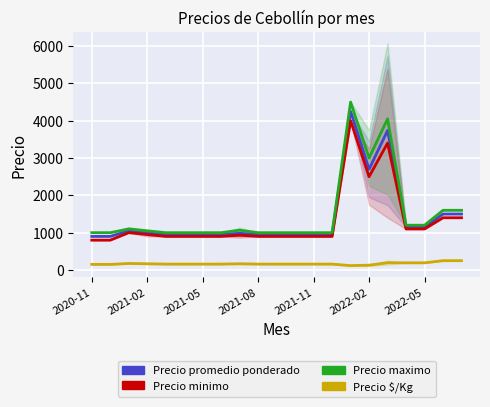

What are all the series names shown in the legend?

Precio promedio ponderado, Precio minimo, Precio maximo, Precio $/Kg